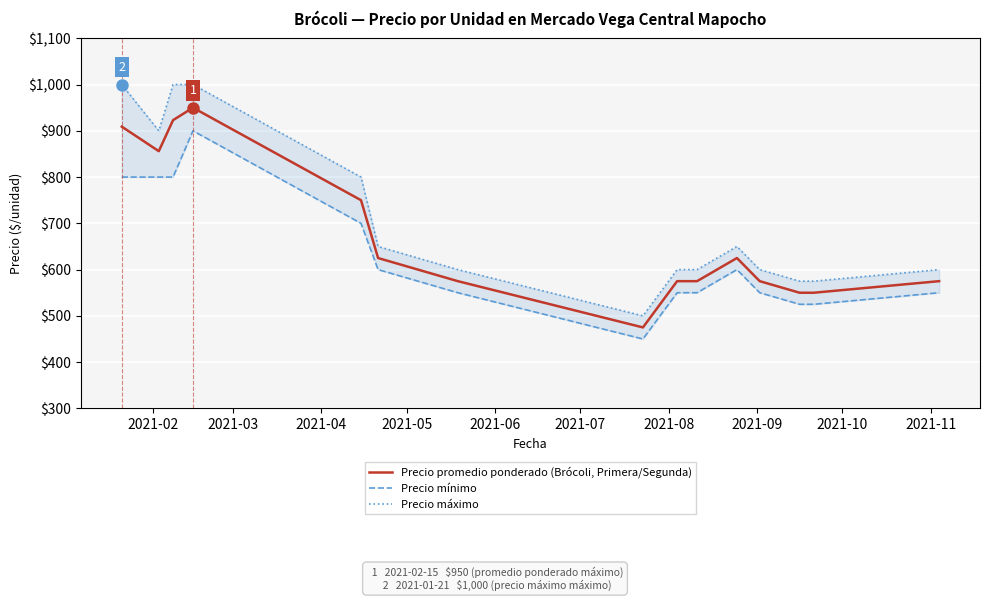

True or false: Precio mínimo has more than 1 points higher than both neighbors.

True